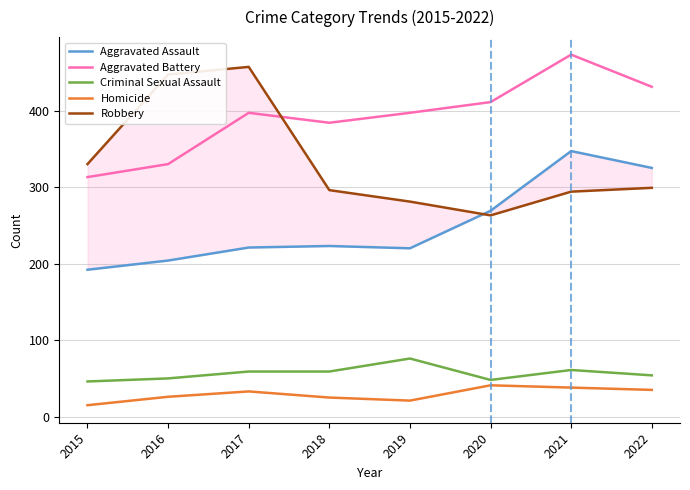

True or false: Aggravated Assault and Aggravated Battery cross at least once.

False